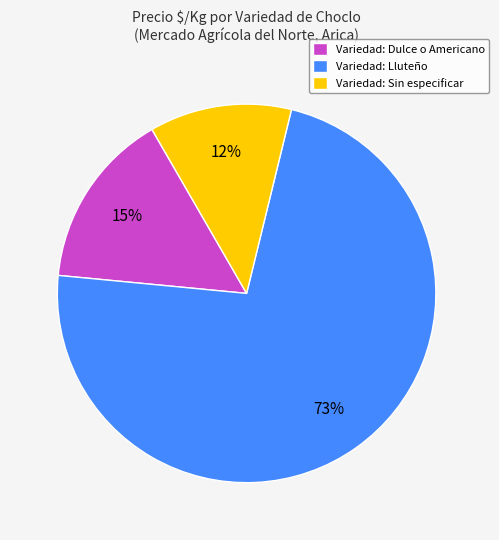

Approximately how many times larger is the value at Variedad: Sin especificar compared to Variedad: Dulce o Americano?

0.8